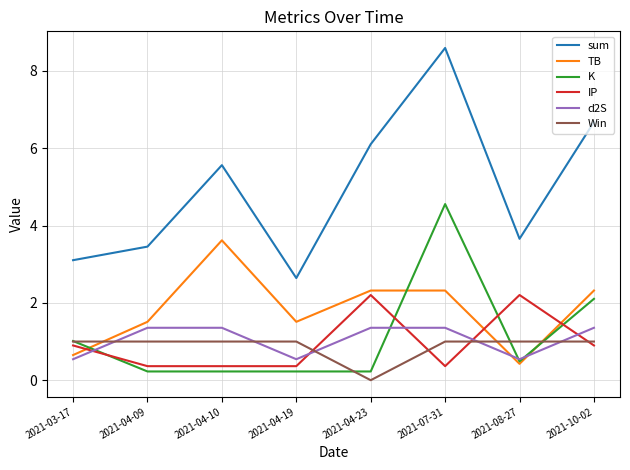

What is the total value across all series at 2021-03-17?

7.2